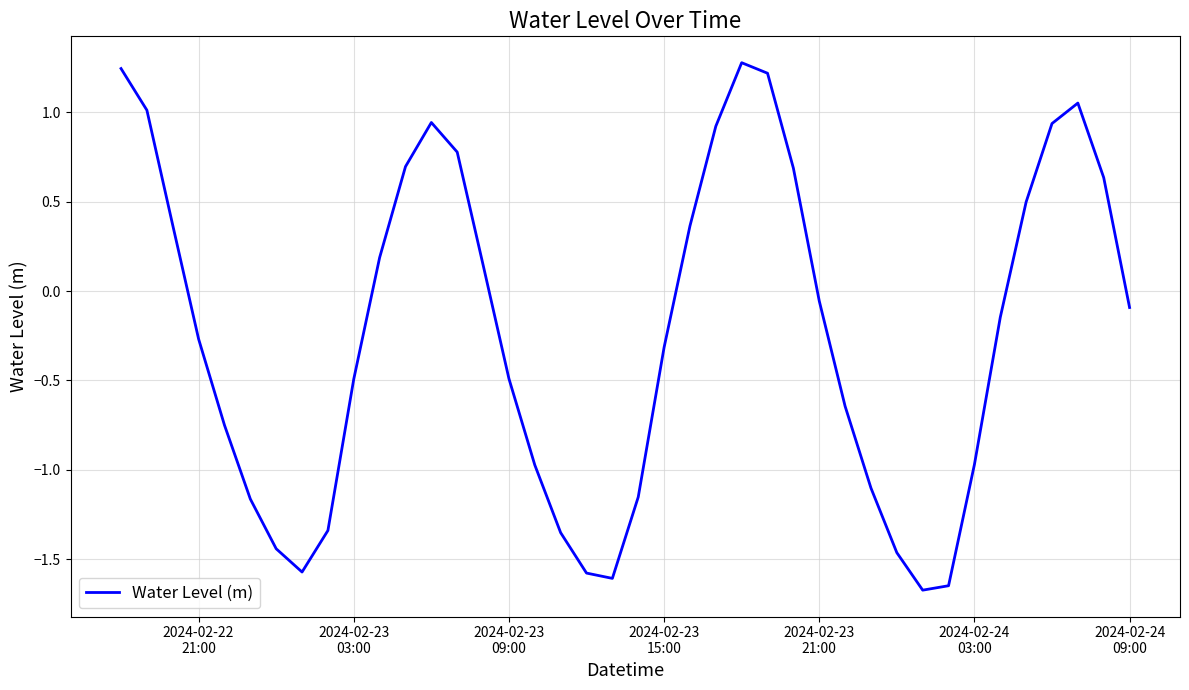

How many positive values are there?

17